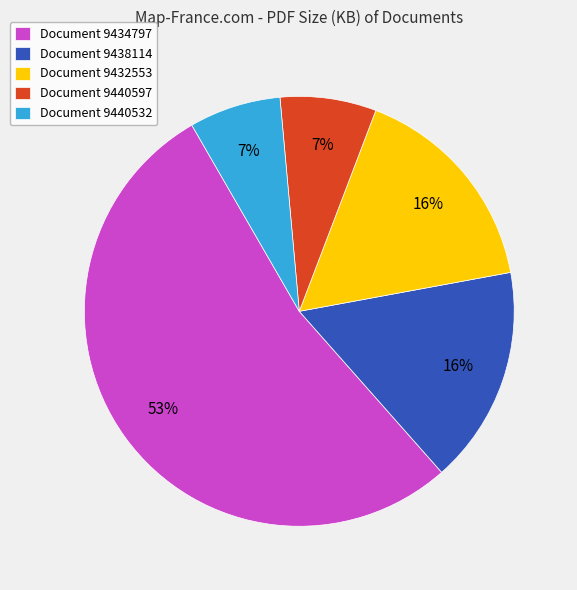

What percentage is the Document 9440532 slice, to the nearest percent?

7%